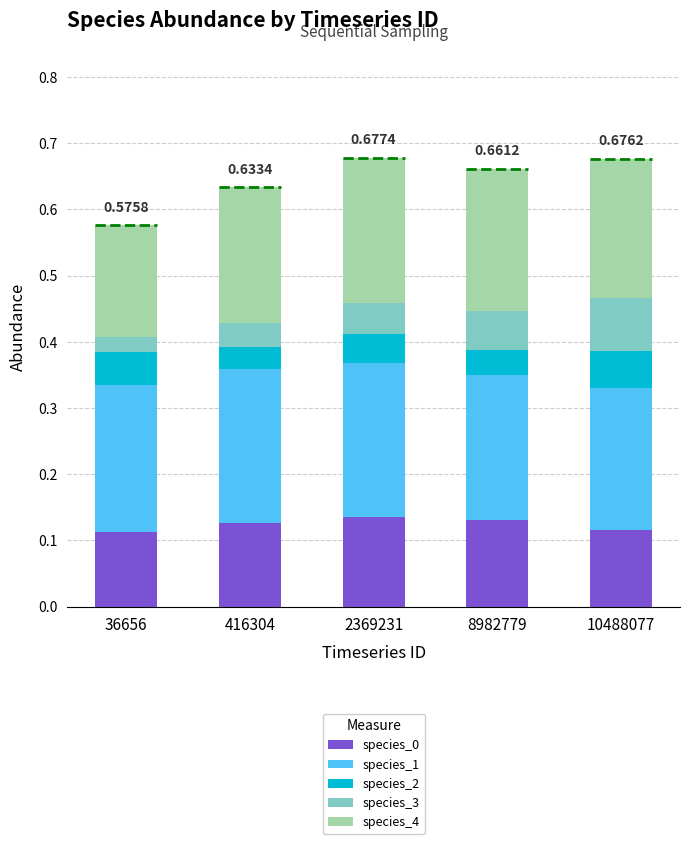

At which category does the chart reach its peak across all series?

2369231